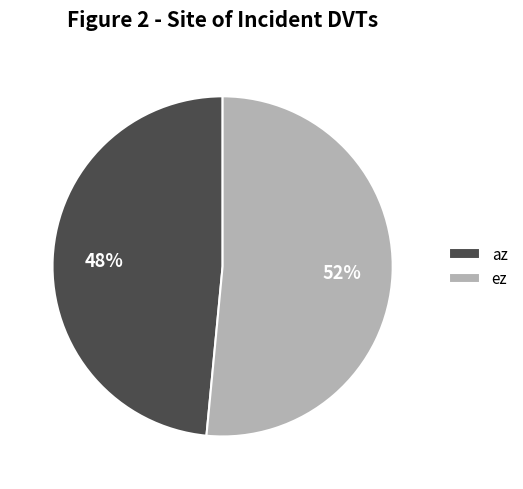

To the nearest percent, what percentage of the pie is ez?

52%